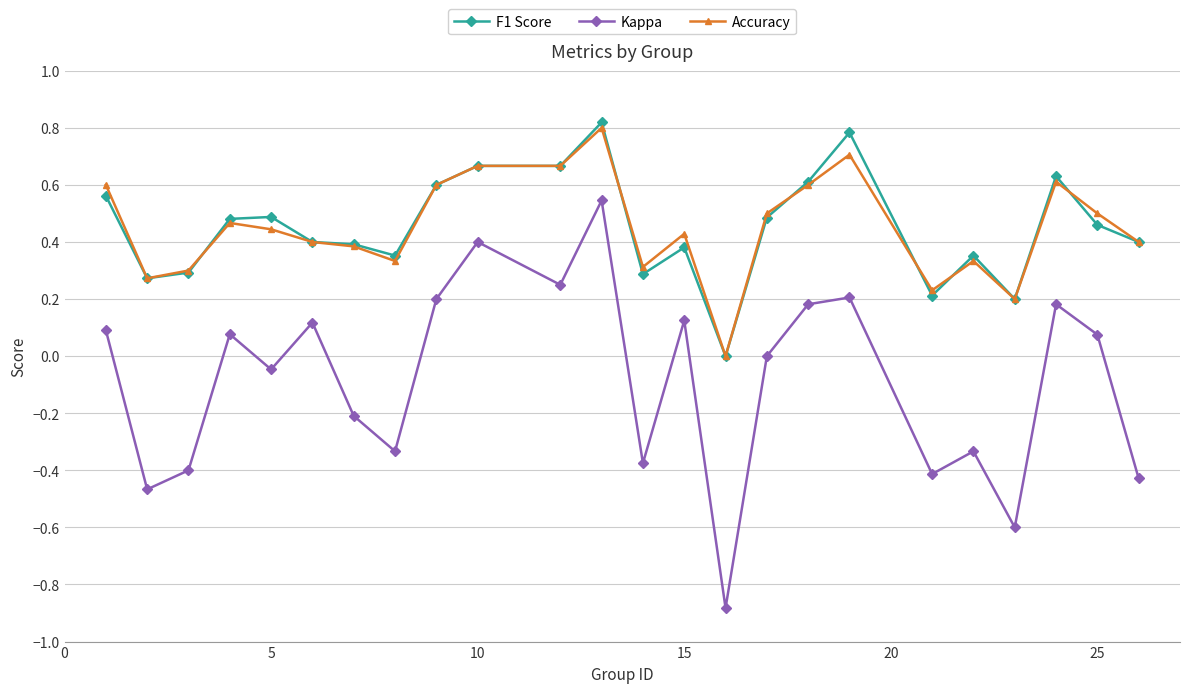

Which series has the largest range (max minus min)?

Kappa